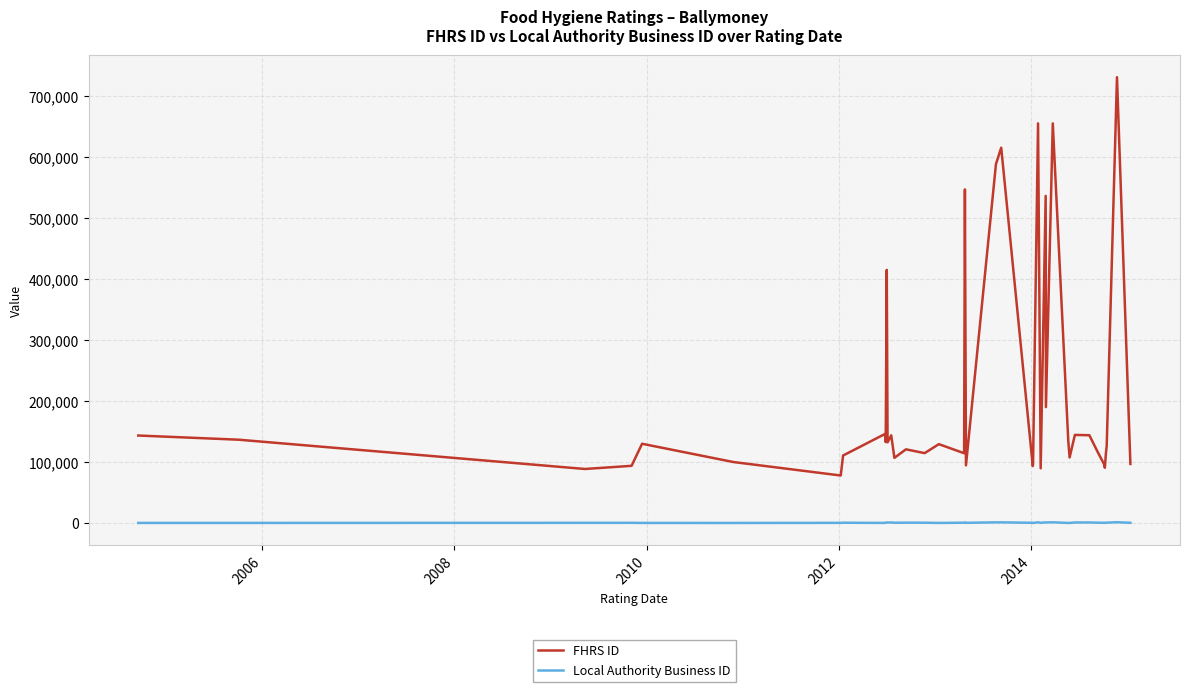

What is the minimum value for FHRS ID?

77878